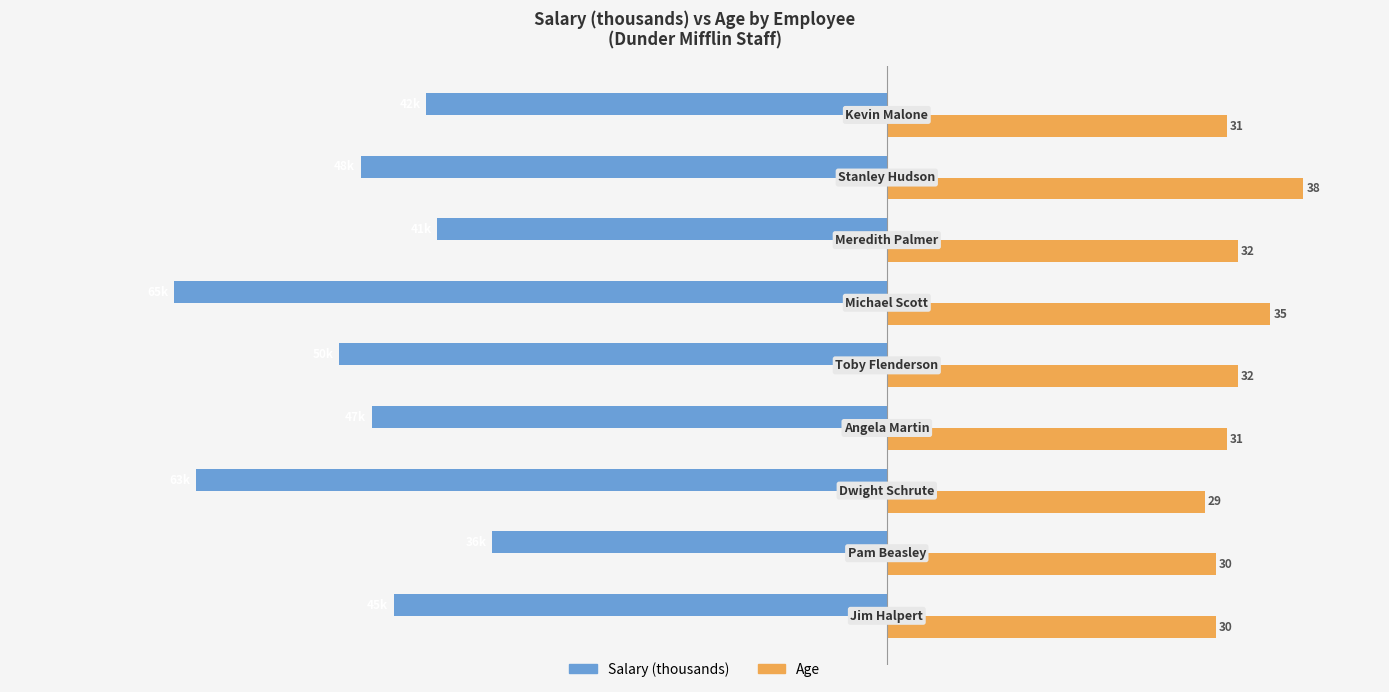

The Age series shows 47 at 8. True or false?

False